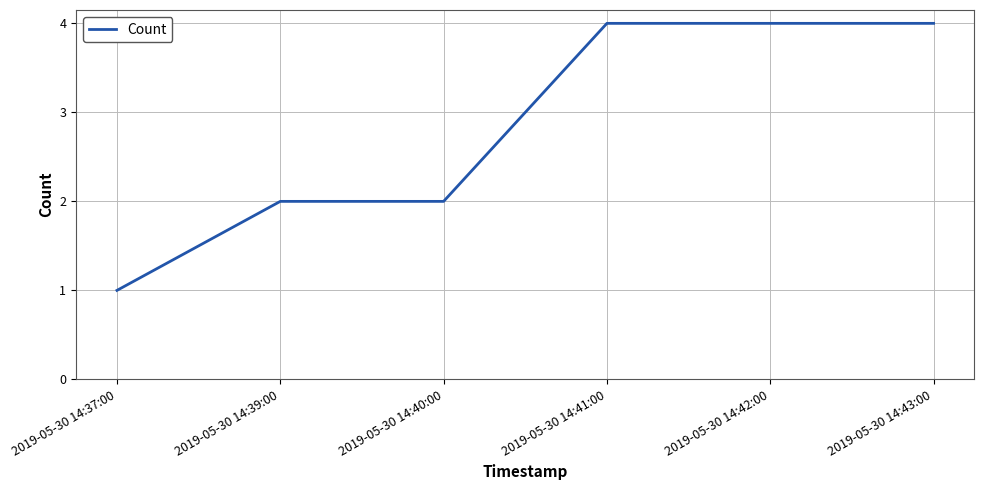

Approximately how many times larger is the value at 2019-05-30 14:37:00 compared to 2019-05-30 14:39:00?

0.5